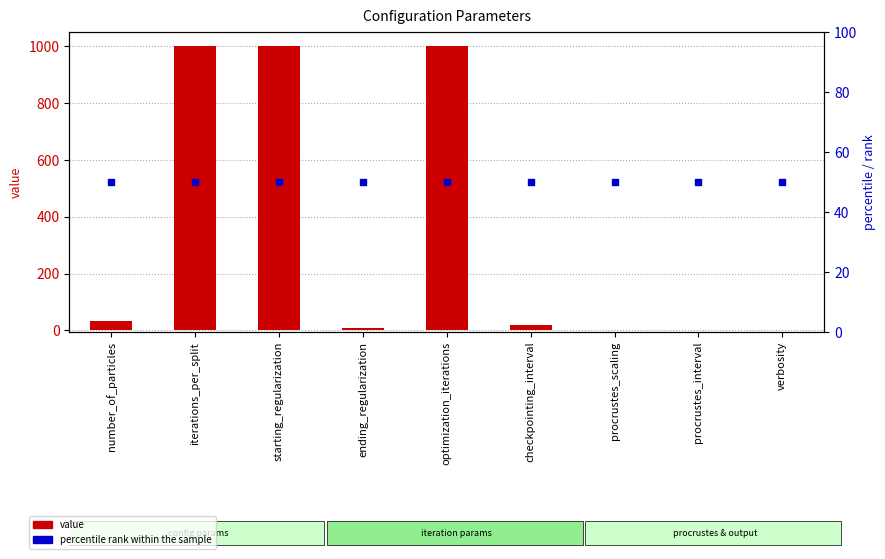

At which category is the sum across all series the highest?

iterations_per_split